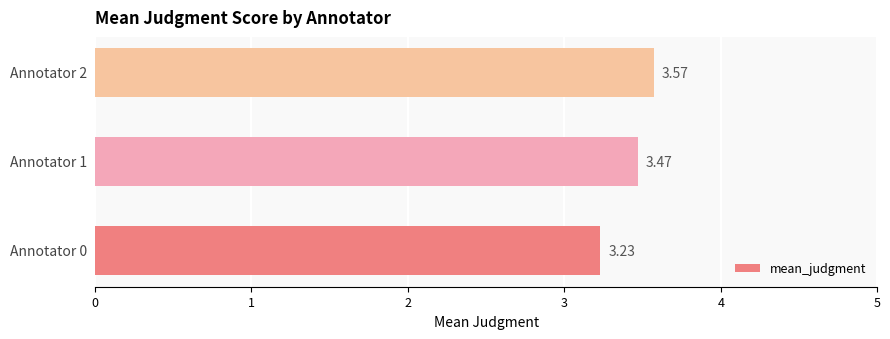

What is the average value?

3.4